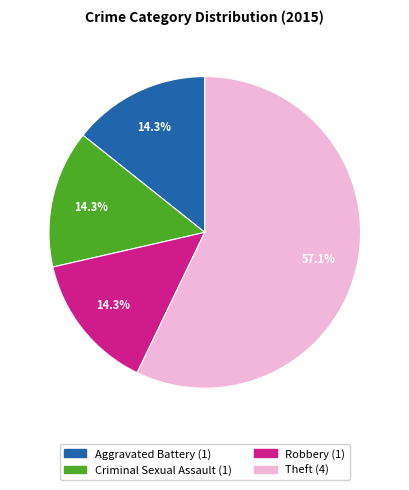

To the nearest percent, what is the difference between the largest and smallest slice percentages?

43%